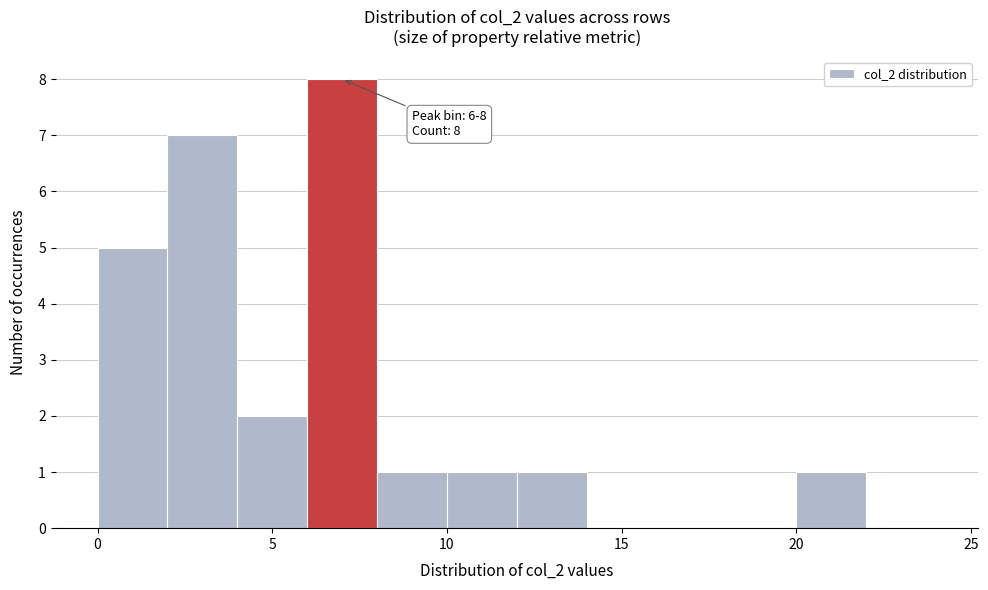

Over which range of the x-axis is the bar tallest?

6 to 8